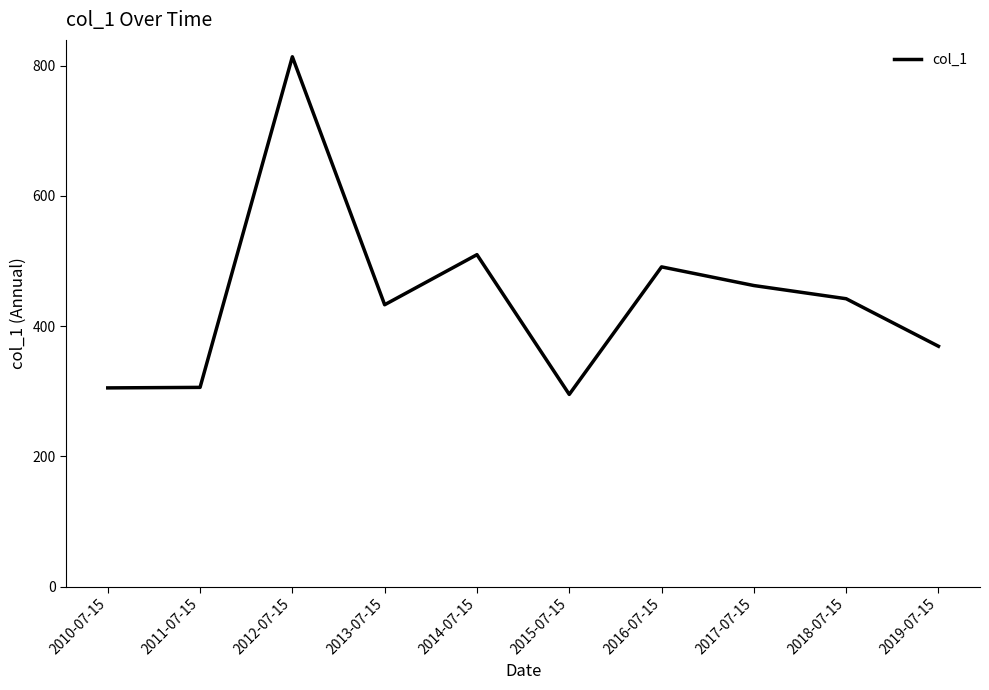

Is it true that the value at 2012-07-15 is 1331.5?

False